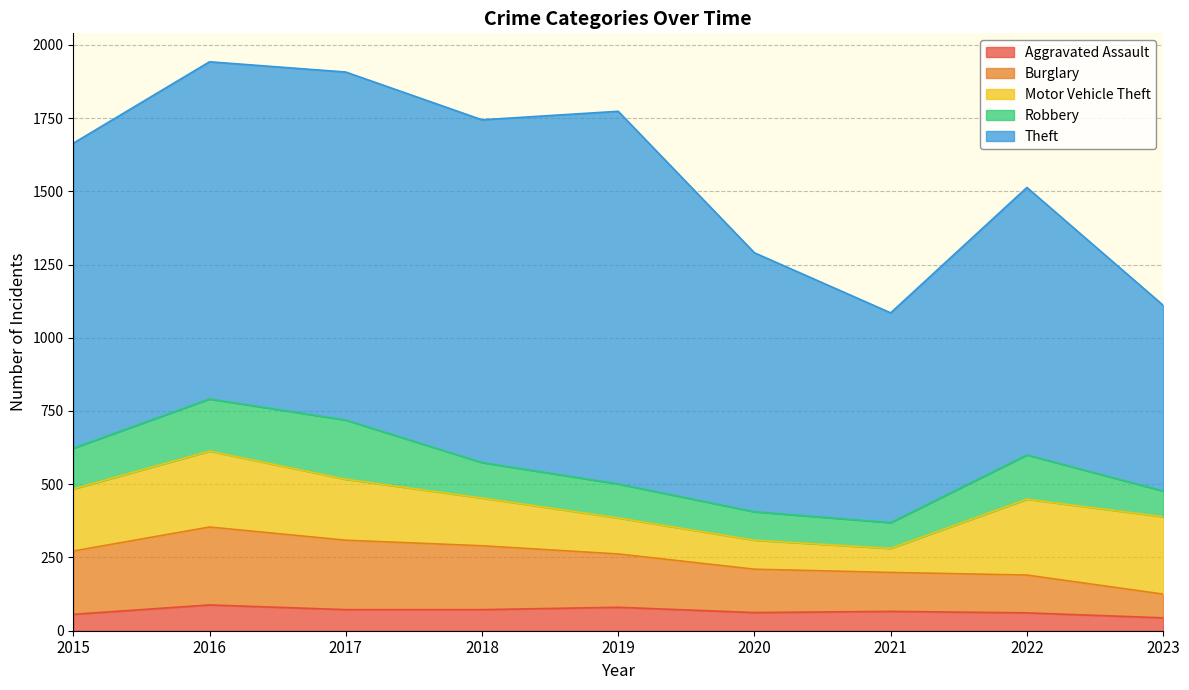

List the labels in order of Burglary value, smallest first.

2023, 2022, 2021, 2020, 2019, 2015, 2018, 2017, 2016